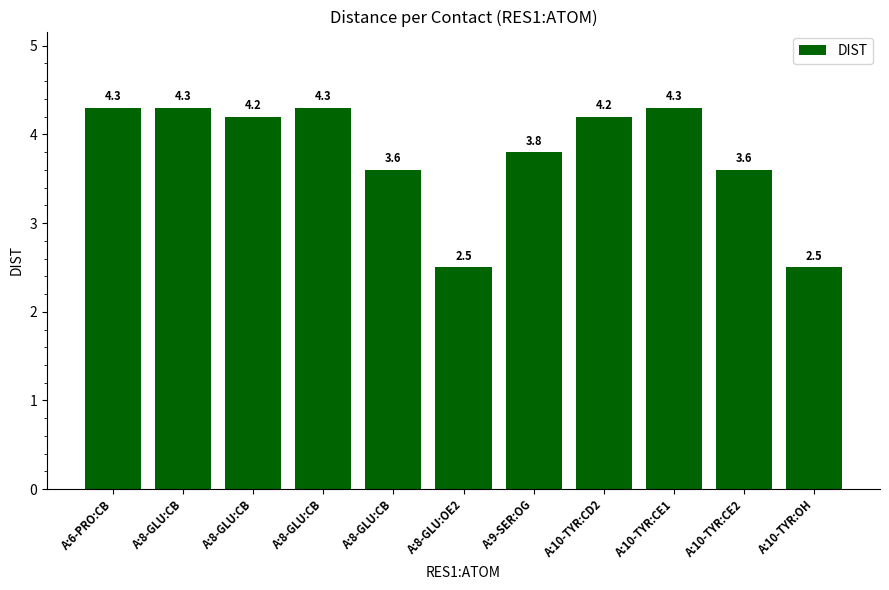

The chart shows a value of 2.8 at A:8-GLU:CB. True or false?

False